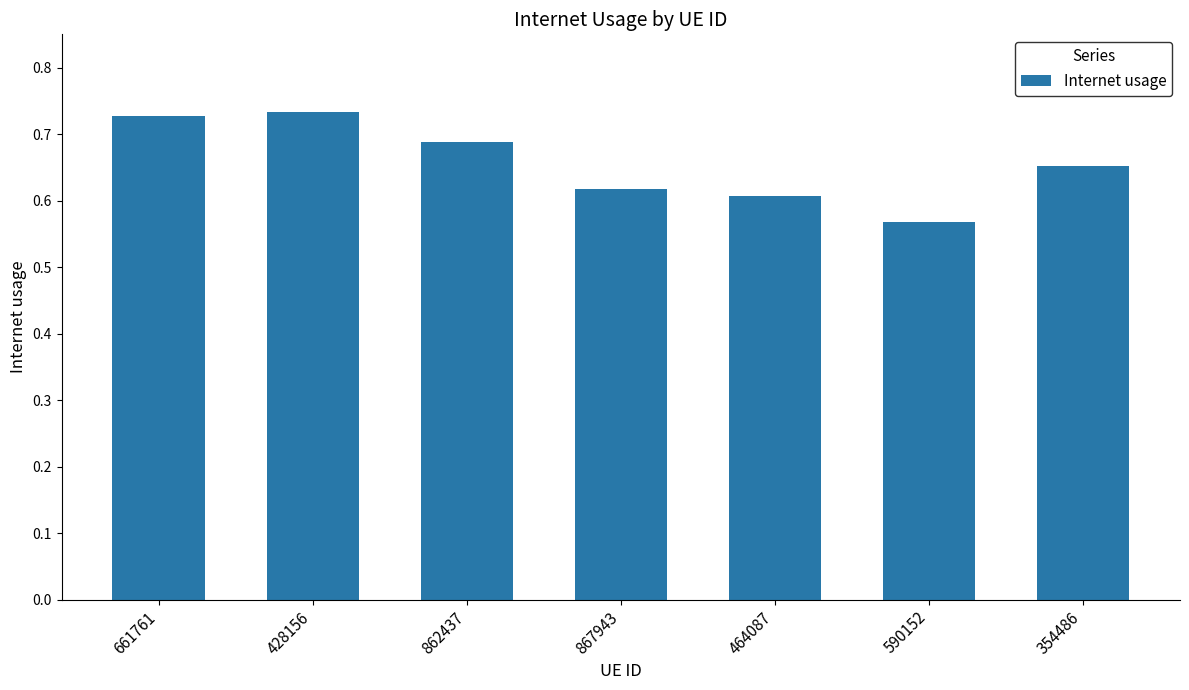

What is the label of the 1st bar from the right?

354486